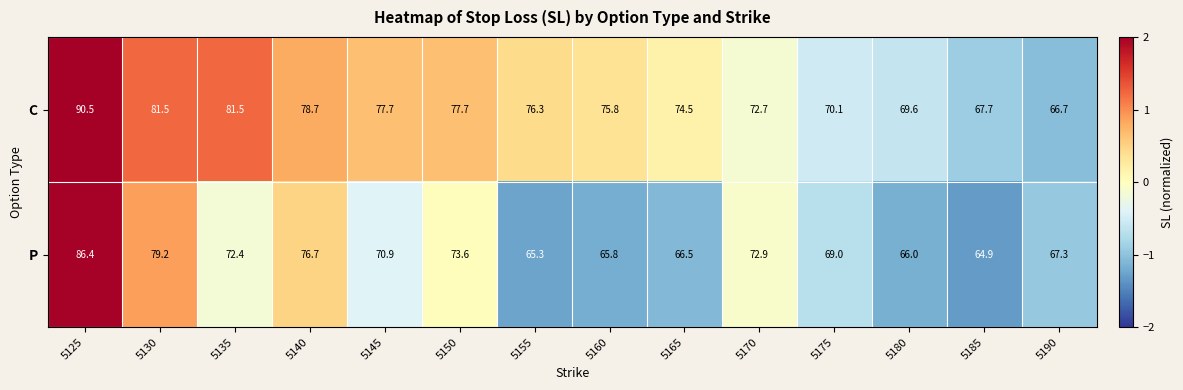

Is the value of P at 5125 greater than the value of C at 5180?

Yes